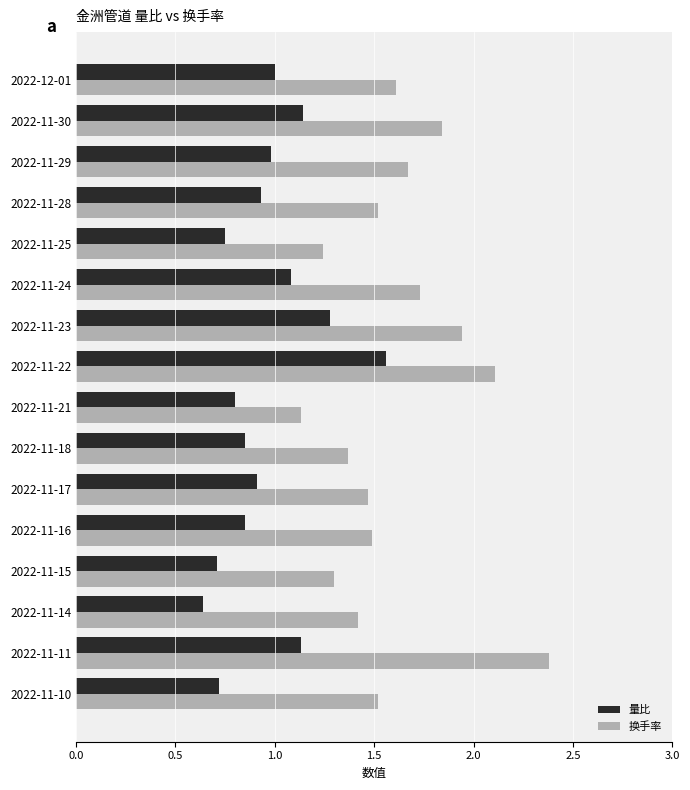

At how many categories does at least one series exceed 2?

2